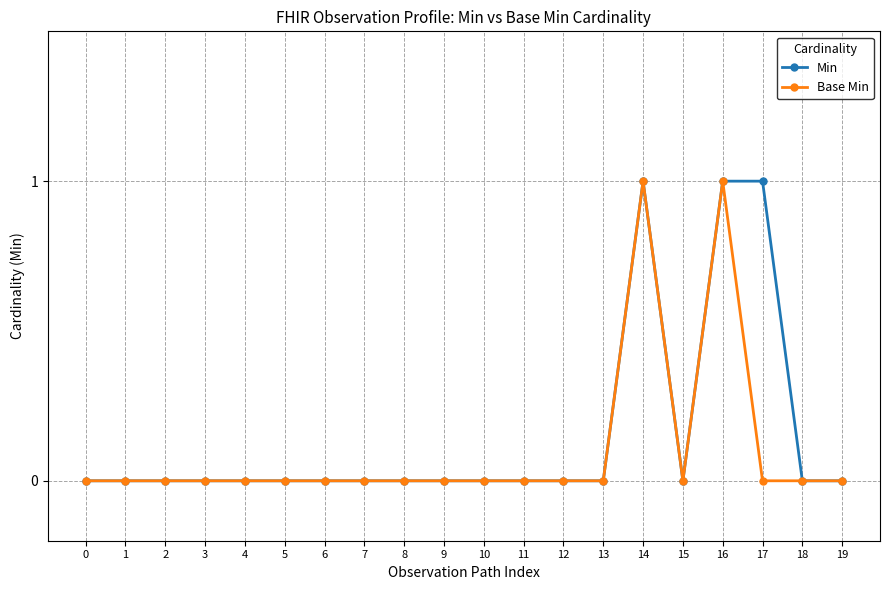

What is the difference between the maximum and minimum values in the Base Min series?

1